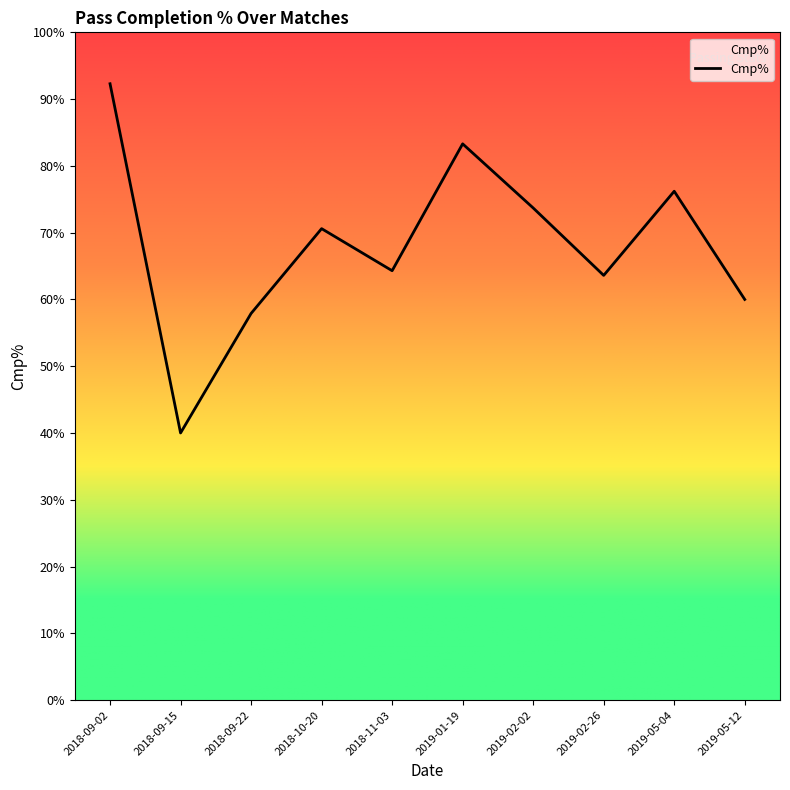

Reading right to left, what are all the values shown in this chart?

60.0	76.2	63.6	73.7	83.3	64.3	70.6	57.9	40.0	92.3